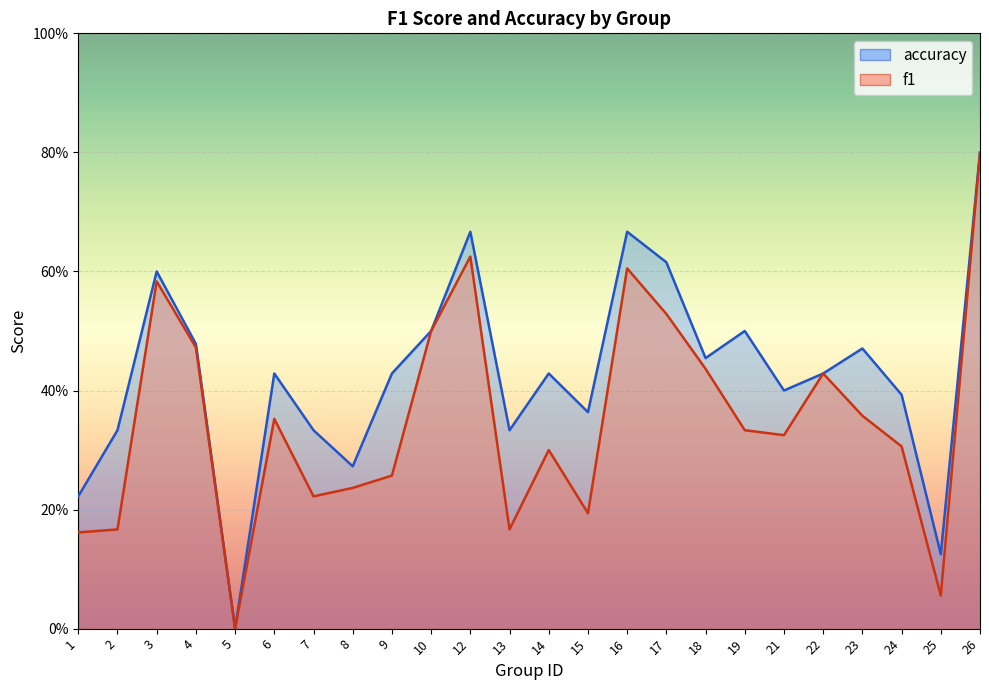

True or false: accuracy and f1 cross at least once.

False